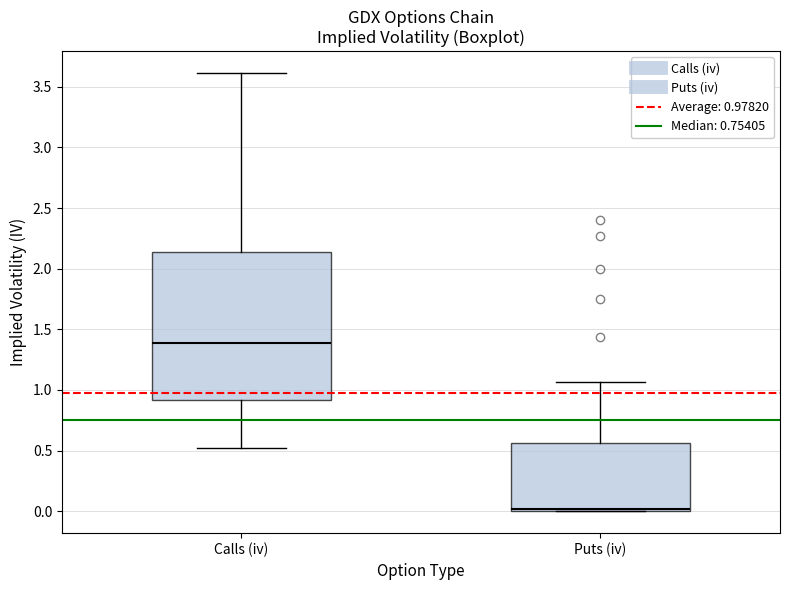

Comparing the boxes themselves (not the whiskers), which one is the tallest?

Calls (iv)